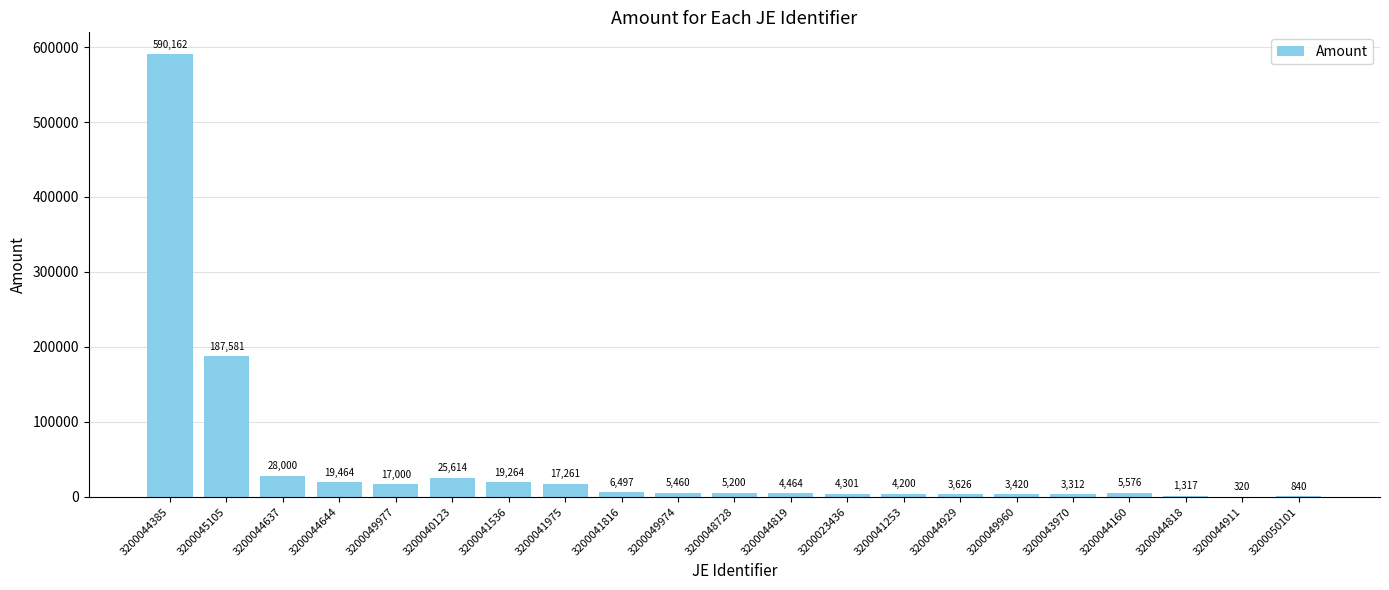

Is it true that the value at 3200044160 is 5576.2?

True